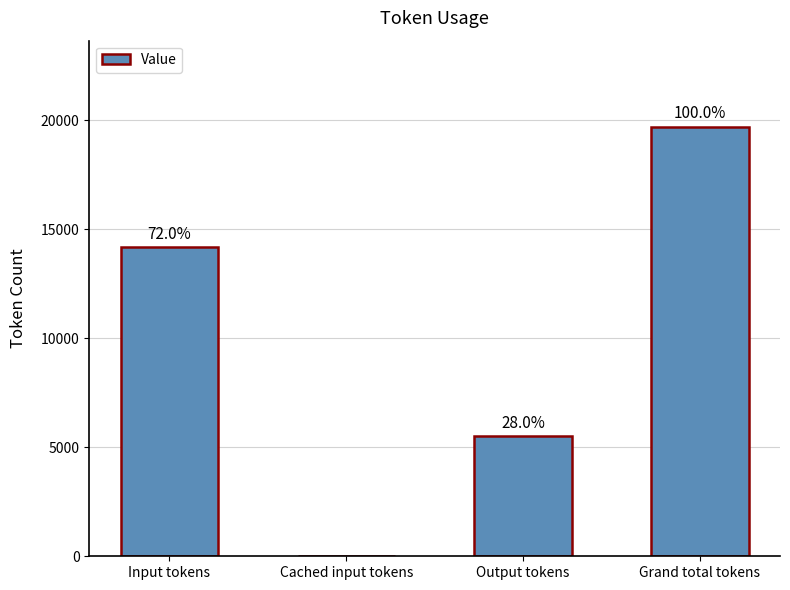

What is the value of the 3rd bar from the left?

5520